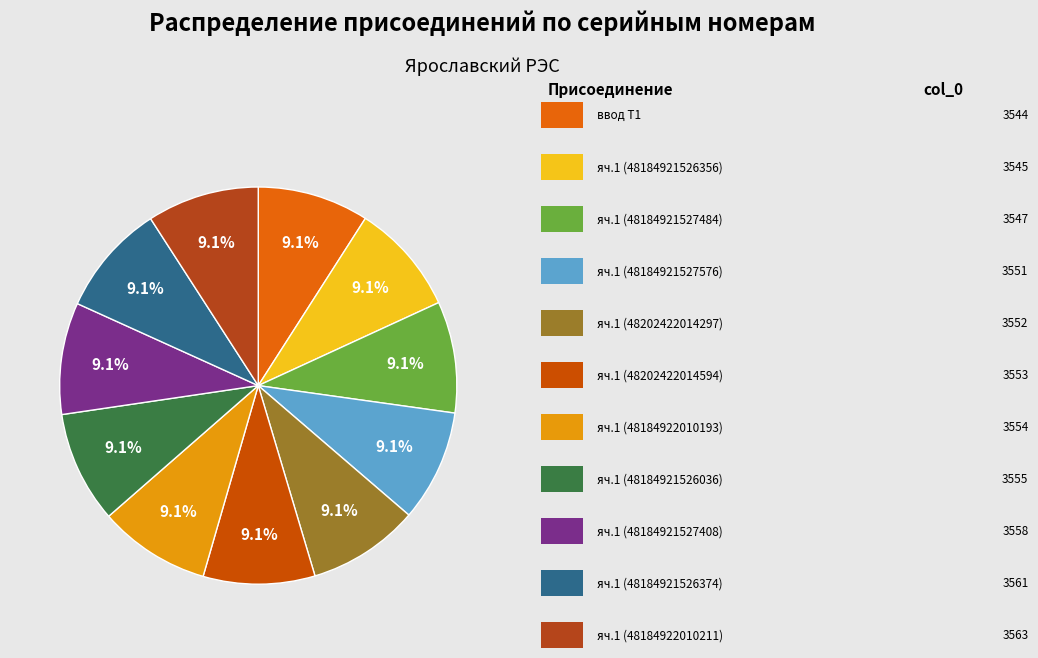

Rank the categories by value from lowest to highest.

ввод Т1, яч. 1 (48184921526356), яч. 1 (48184921527484), яч. 1 (48184921527576), яч. 1 (48202422014297), яч. 1 (48202422014594), яч. 1 (48184922010193), яч. 1 (48184921526036), яч. 1 (48184921527408), яч. 1 (48184921526374), яч. 1 (48184922010211)